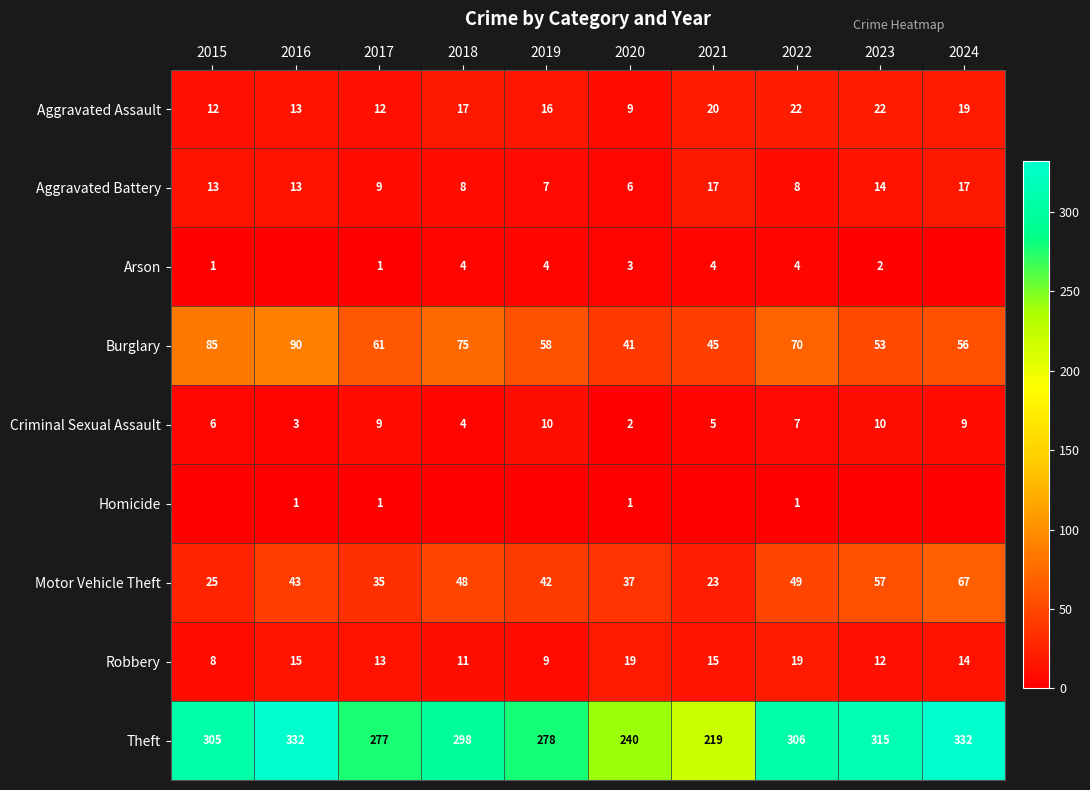

How many data points does each series have?

10